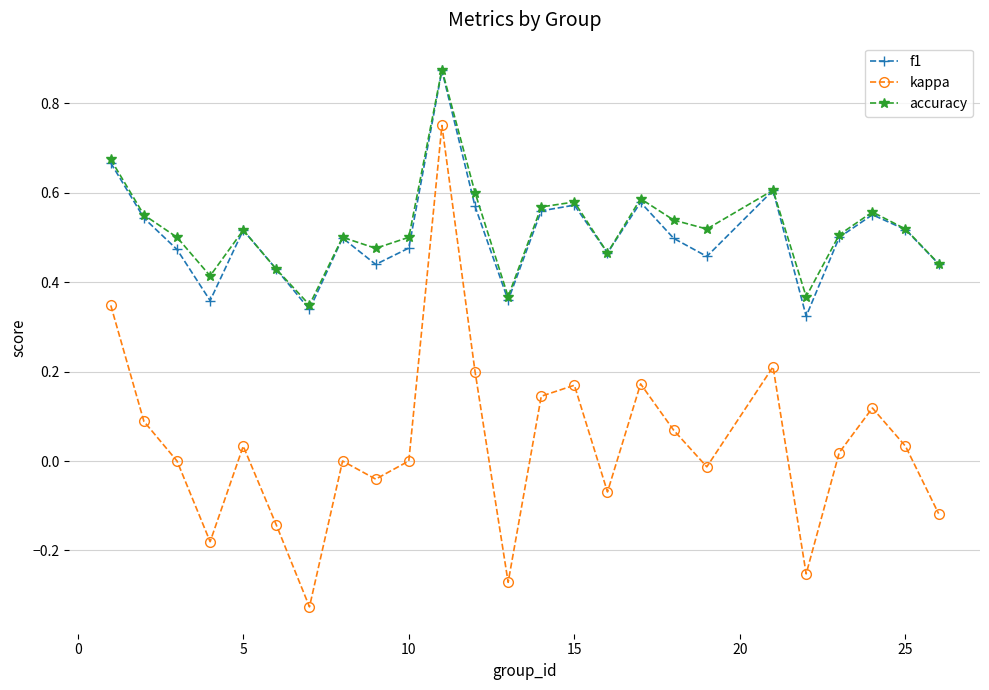

True or false: kappa and accuracy intersect in this chart.

False